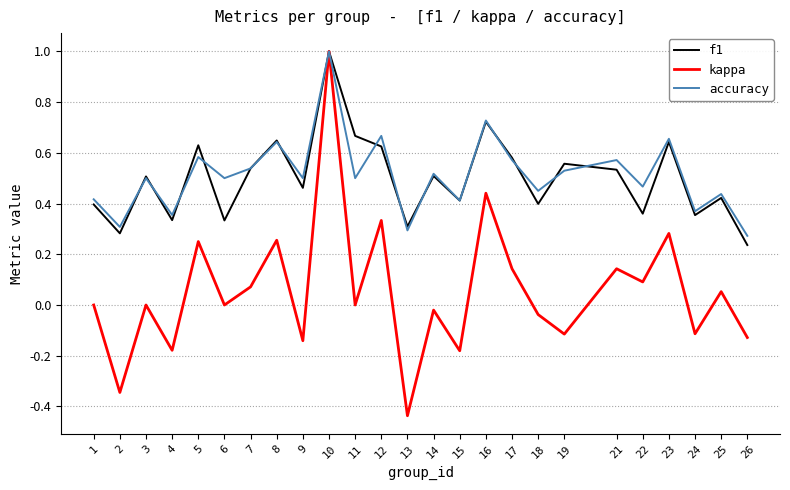

What is the sum of the accuracy values at 22 and 15?

0.9